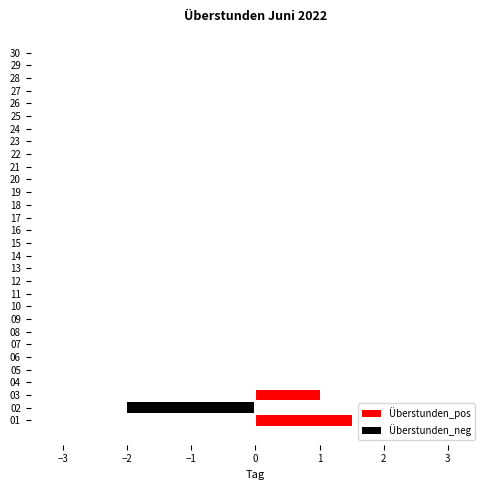

At how many categories does at least one series exceed 0?

2